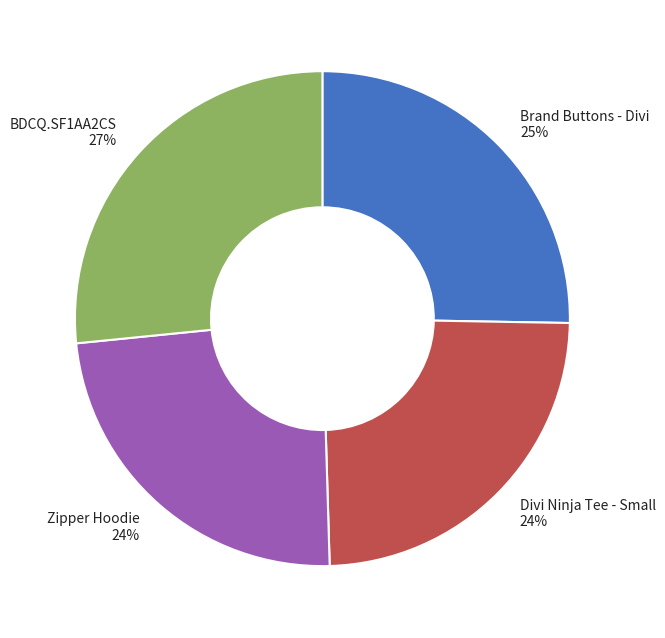

Combined, do Zipper Hoodie and Brand Buttons - Divi account for over 50%?

No